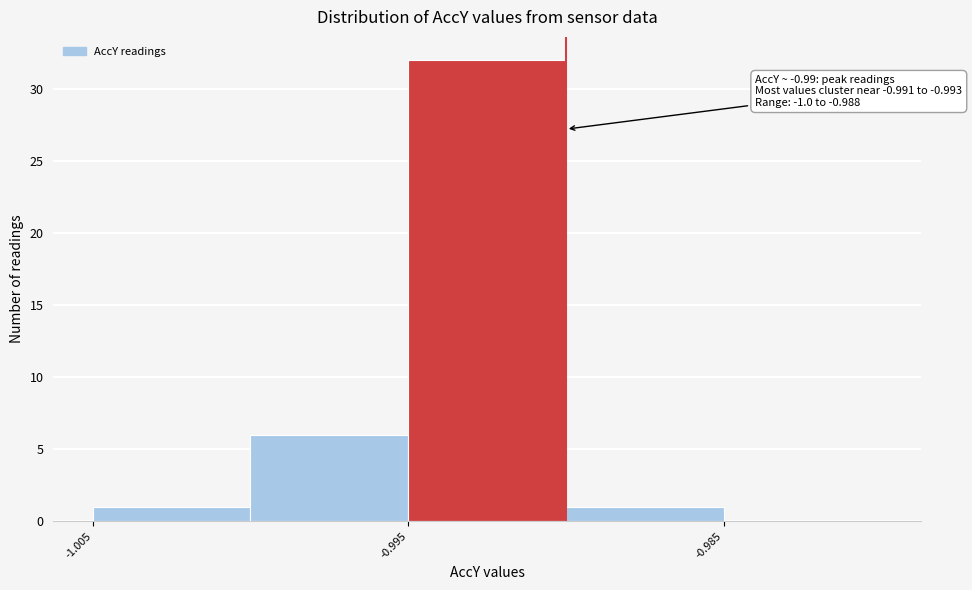

Which range on the x-axis has the tallest bar?

-0.995 to -0.990